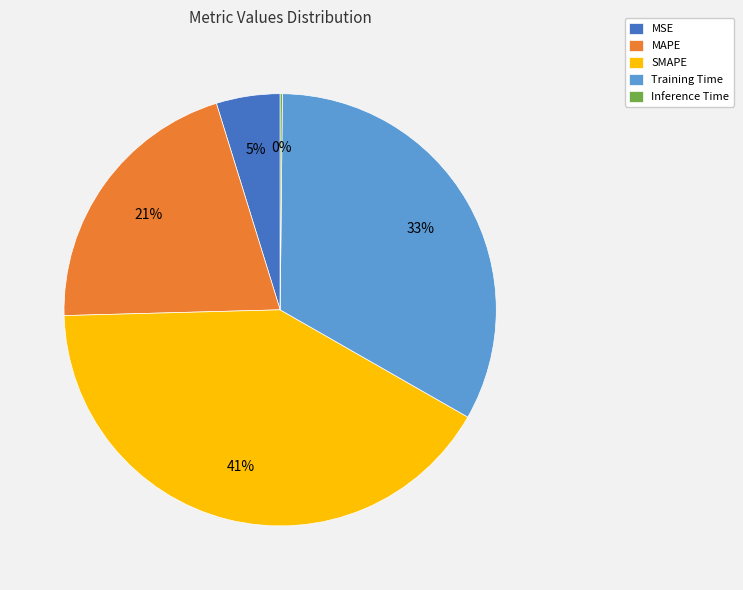

Combined, do SMAPE and MSE account for over 50%?

No